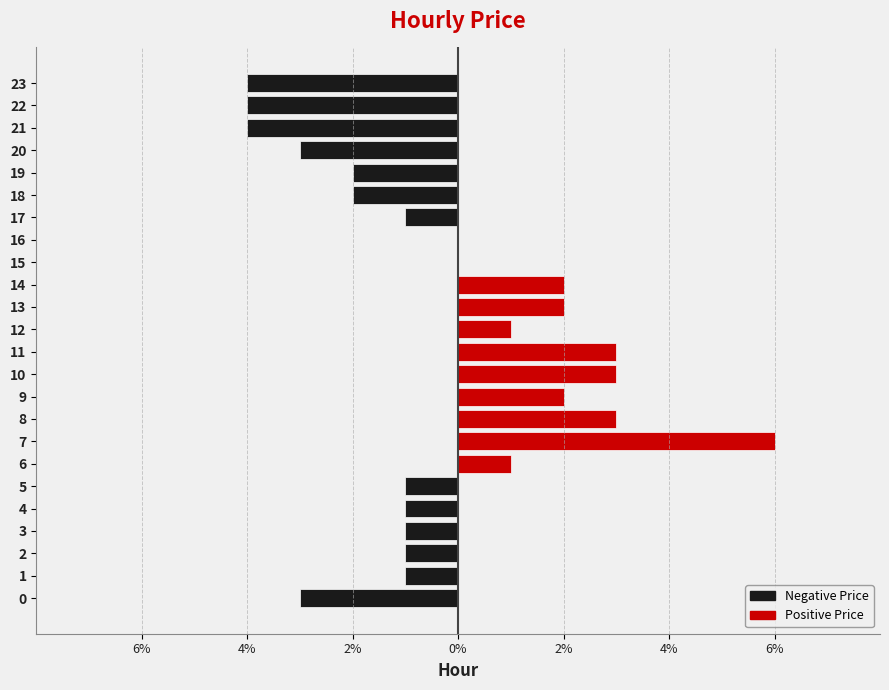

What is the maximum value shown in the chart?

0.1